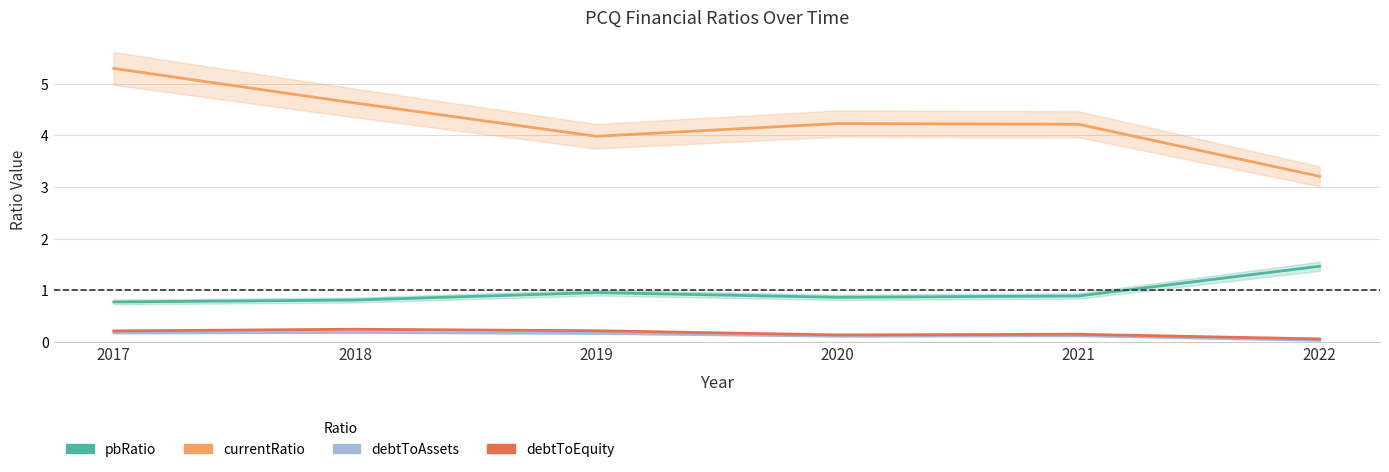

Does the chart have visible grid lines?

Yes